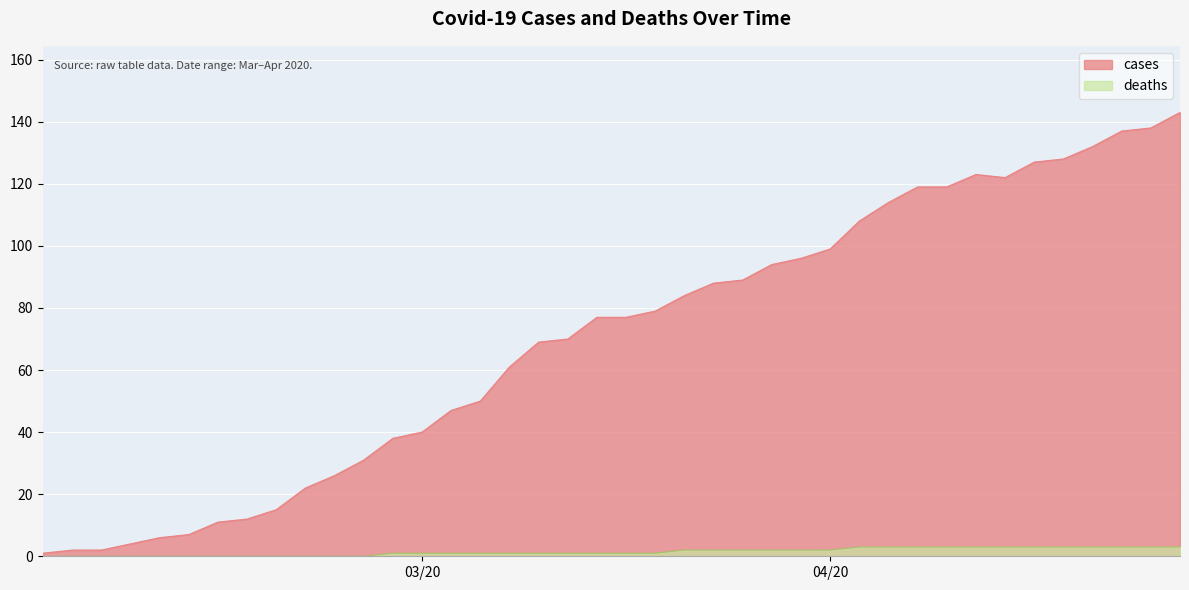

Which series has the largest total across all categories?

cases